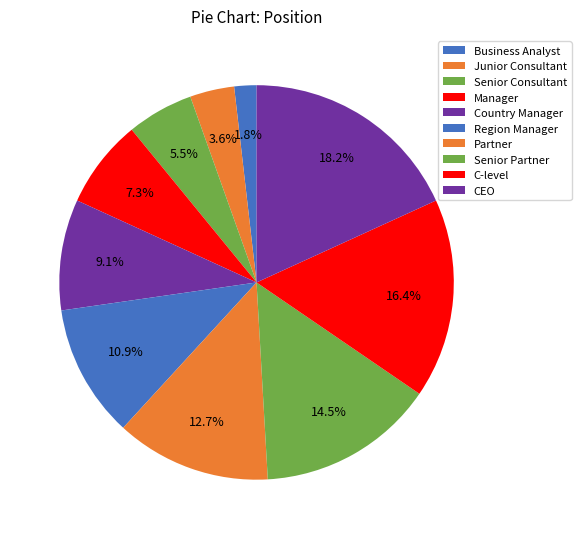

Which slice is the smallest?

Business Analyst